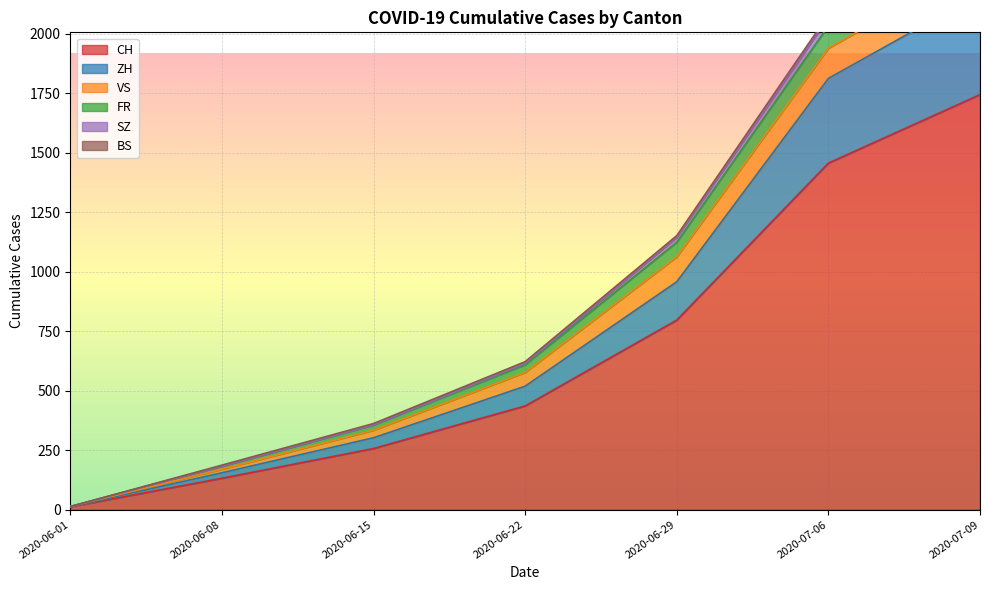

At which label does CH reach its peak?

2020-07-09